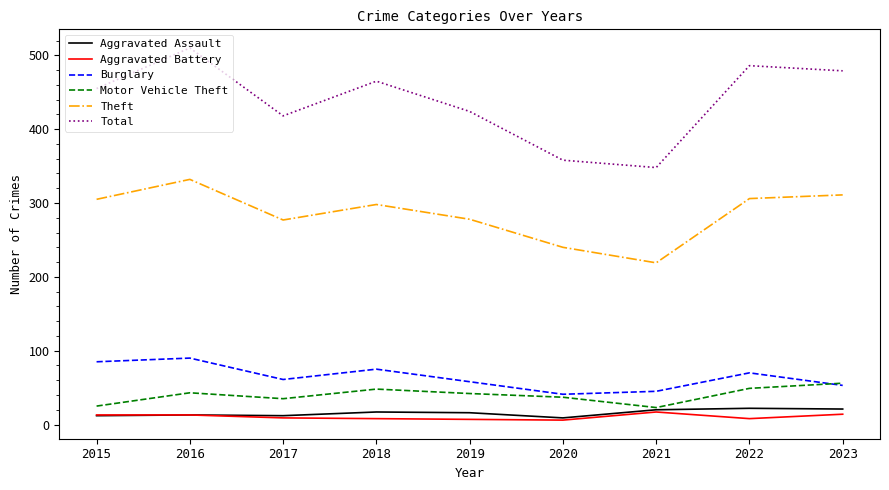

The Aggravated Assault series shows 22 at 2022. True or false?

True